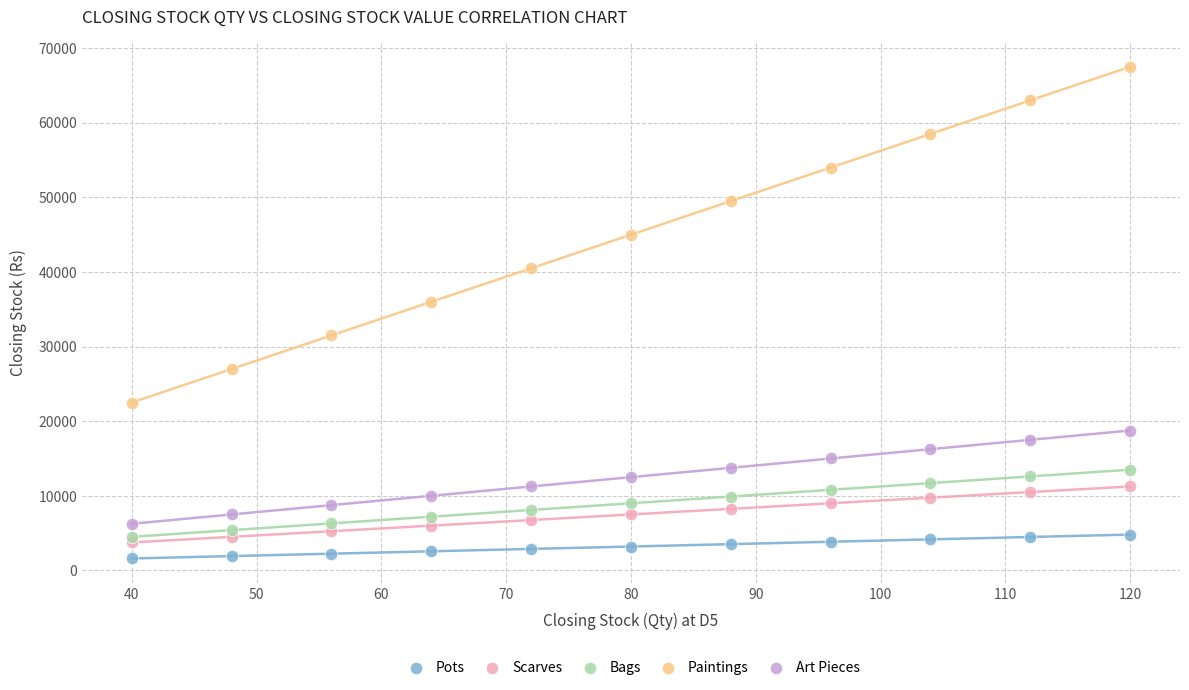

Which series reaches the maximum Y coordinate?

Paintings